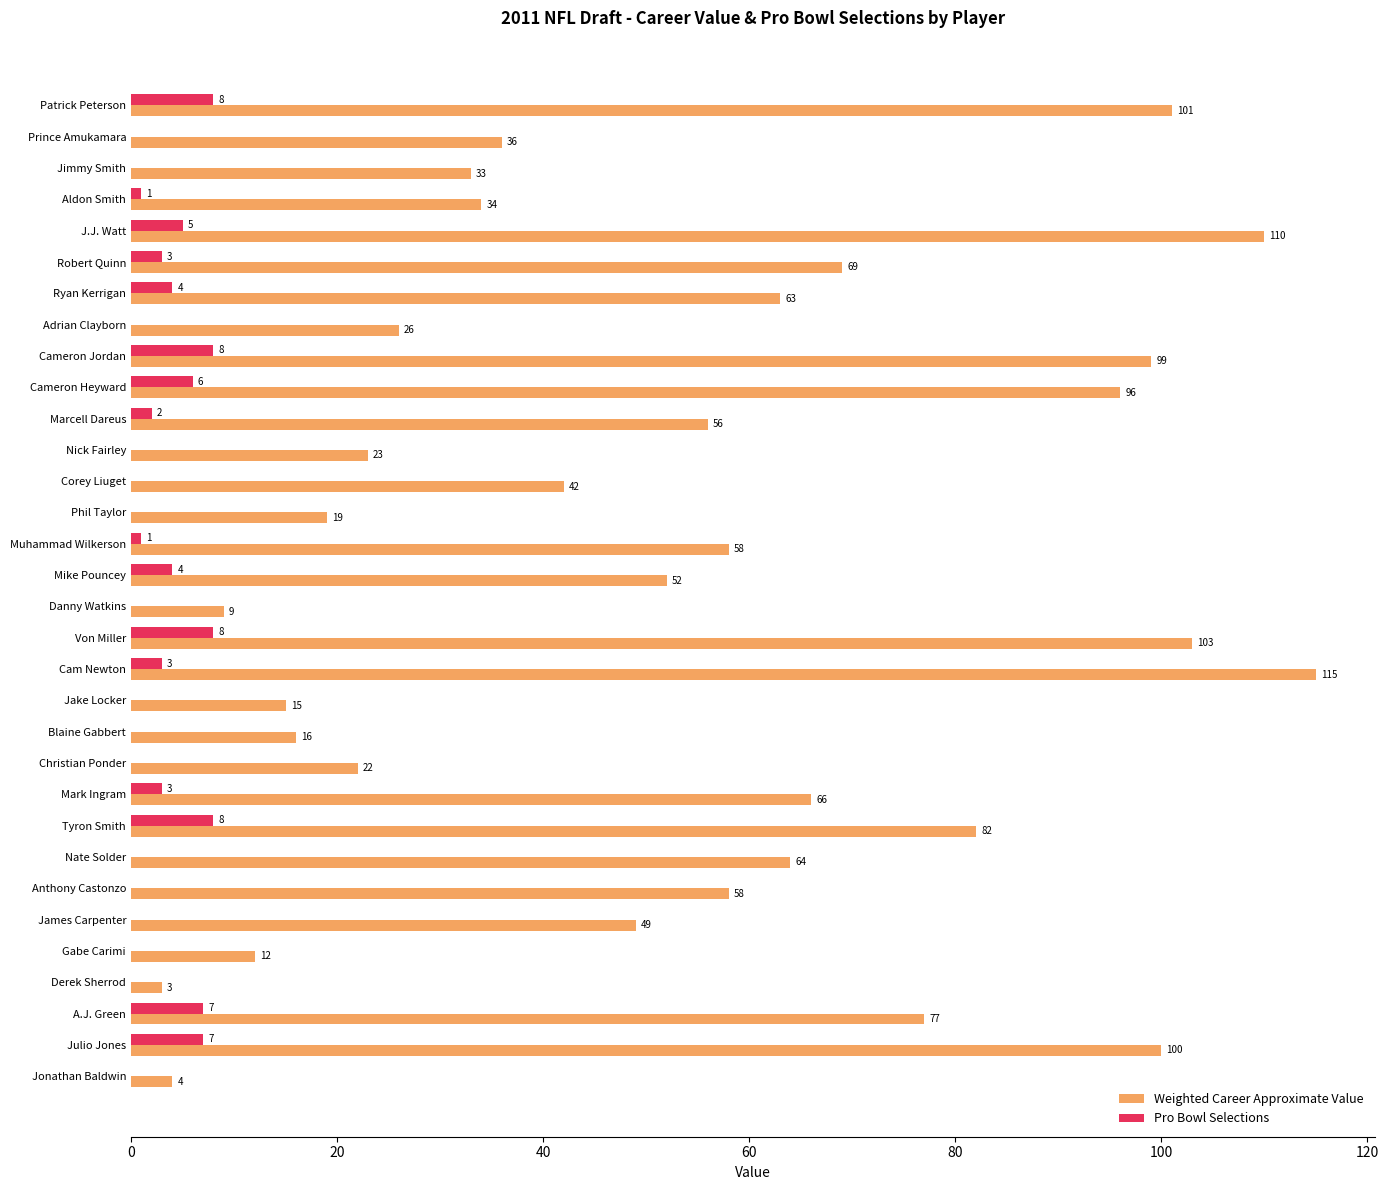

What is the greatest value displayed?

115